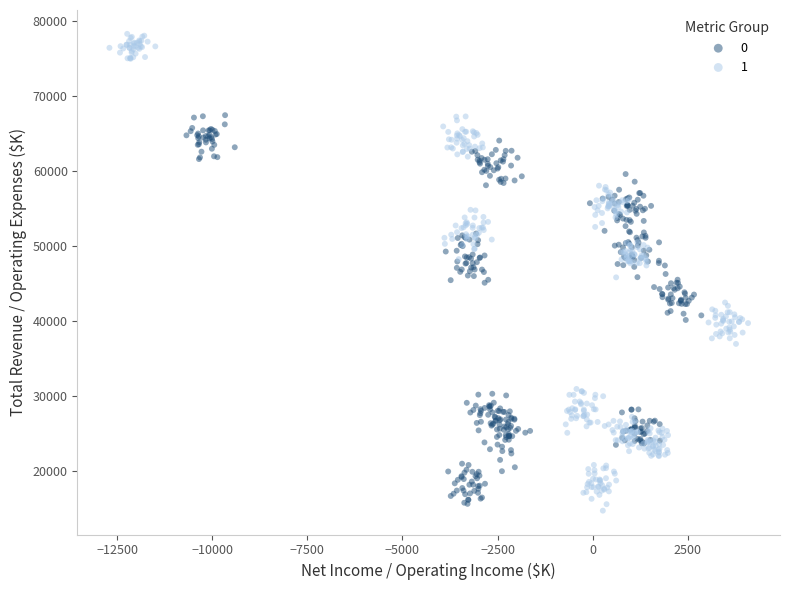

Which series contains the highest Y value?

1